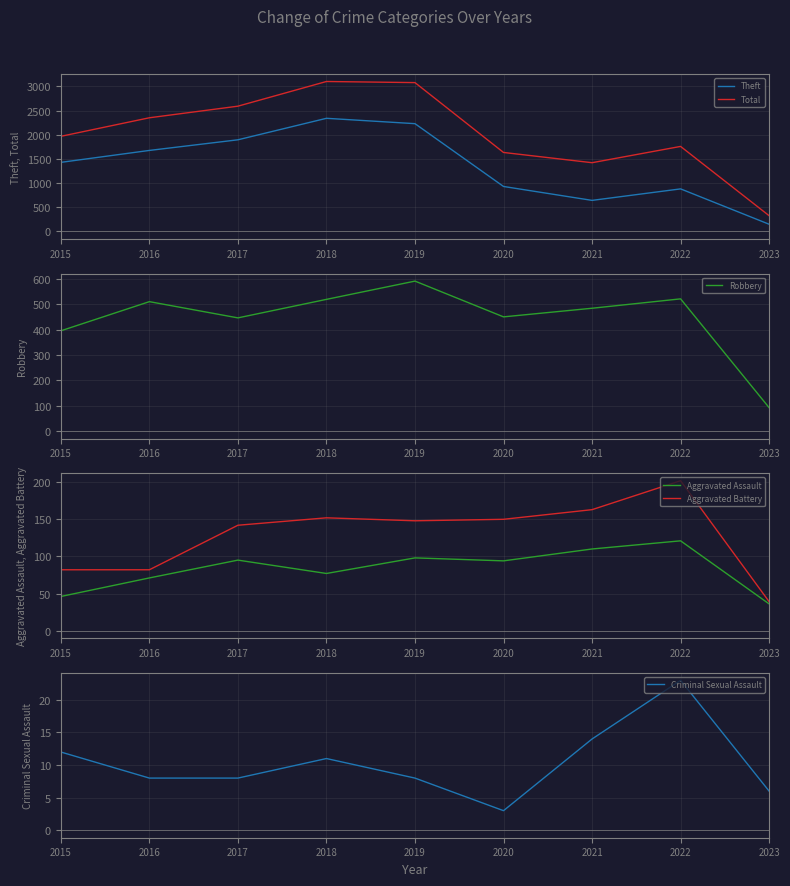

The value of Theft at 2021 is 642. True or false?

True